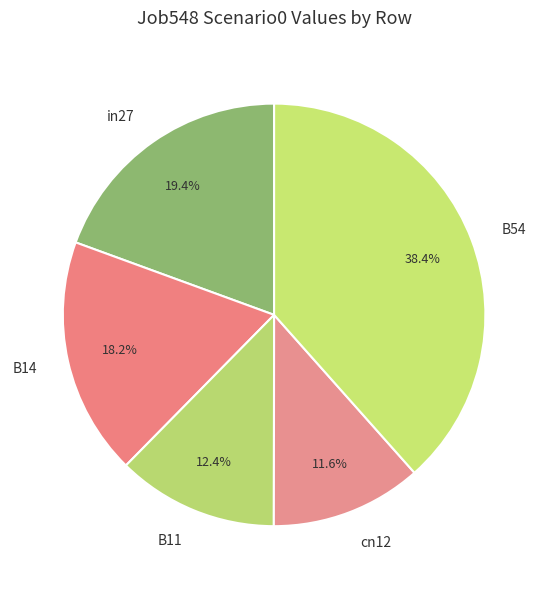

To the nearest percent, what portion does B11 represent?

12%